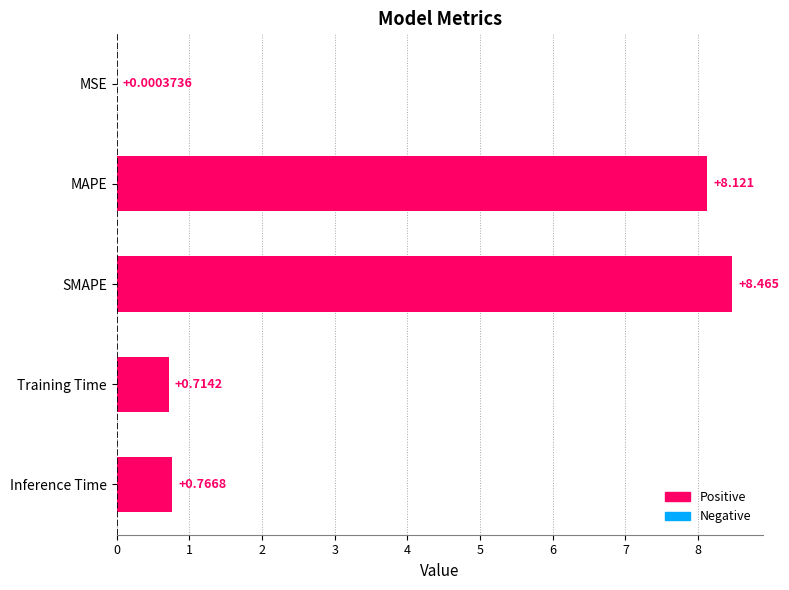

Are the bars grouped side by side (vs. stacked)?

No